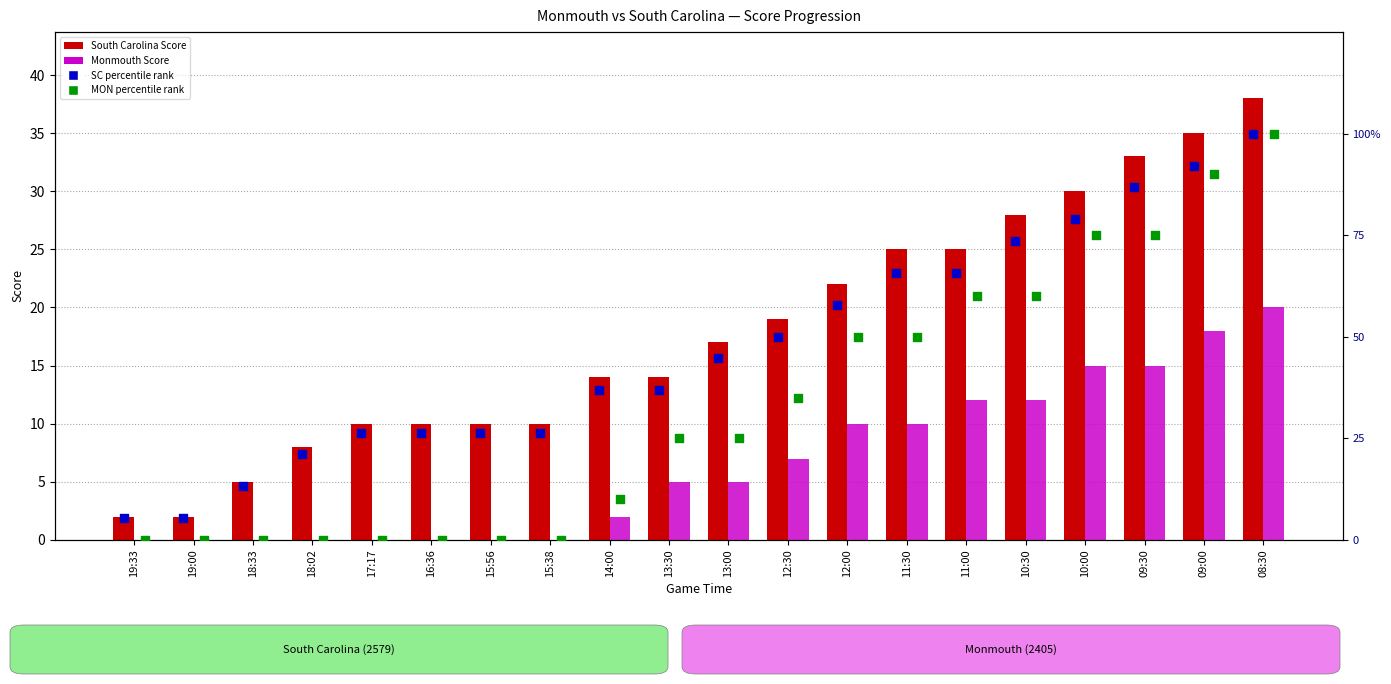

Which series has the largest total across all categories?

SC percentile rank